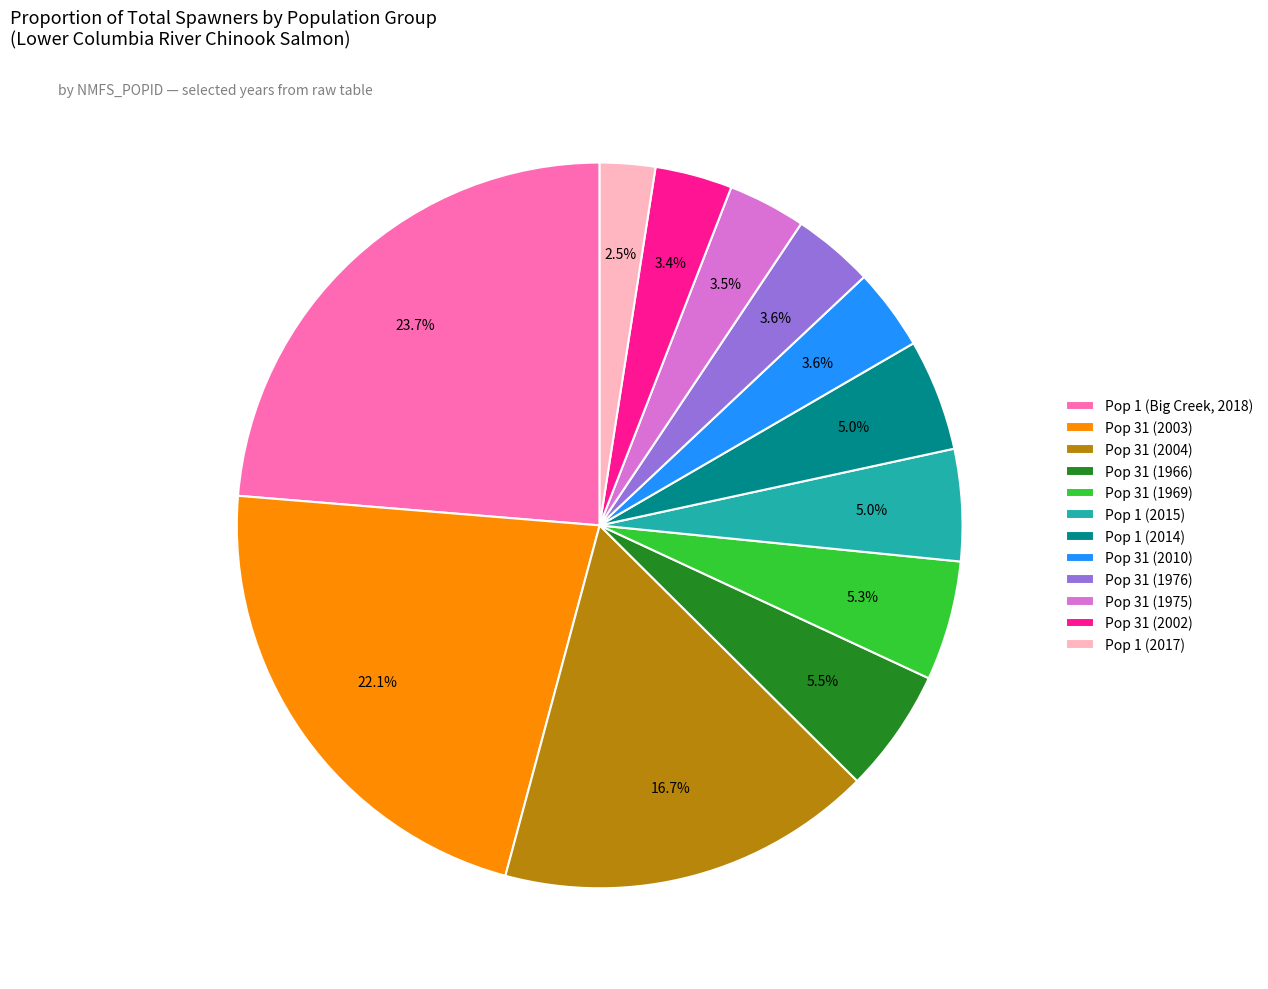

Which has a higher value, Pop 31 (1966) or Pop 1 (Big Creek, 2018)?

Pop 1 (Big Creek, 2018)